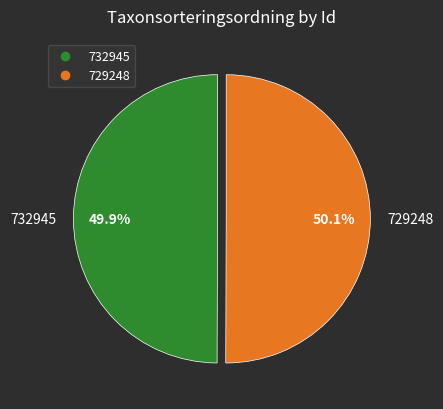

To the nearest percent, what is the average slice percentage?

50%